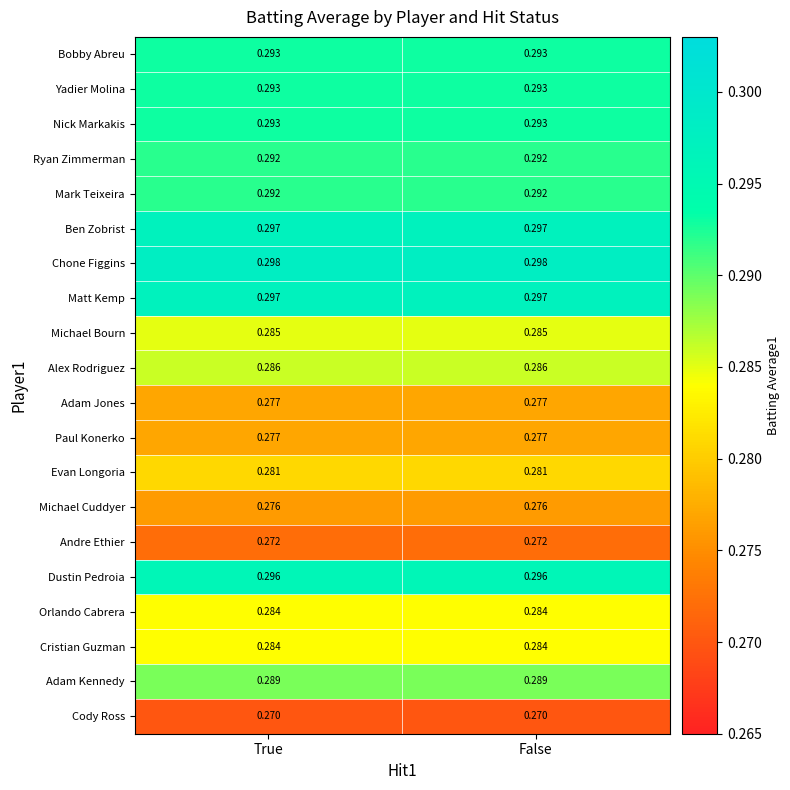

Which series has the largest total across all categories?

Chone Figgins